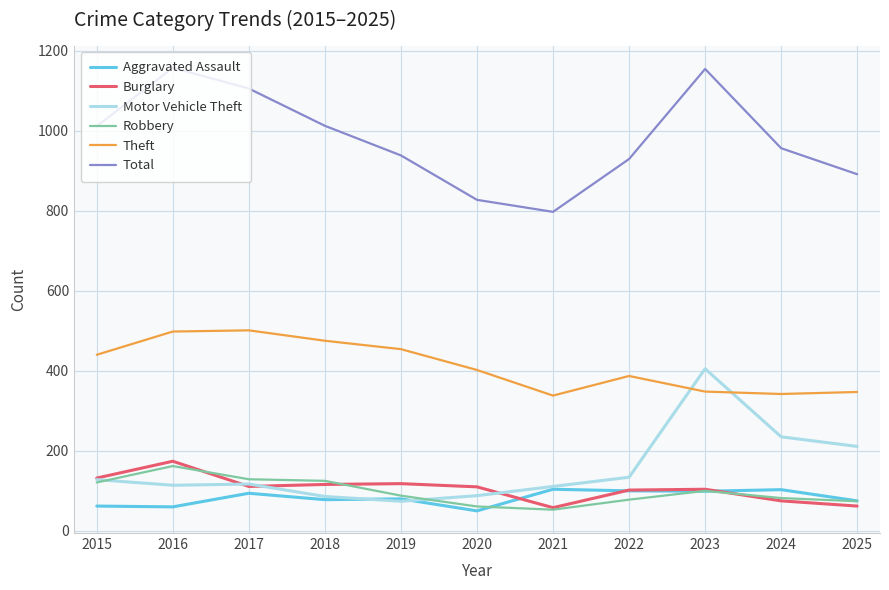

At which category does Burglary reach its first local peak?

2016